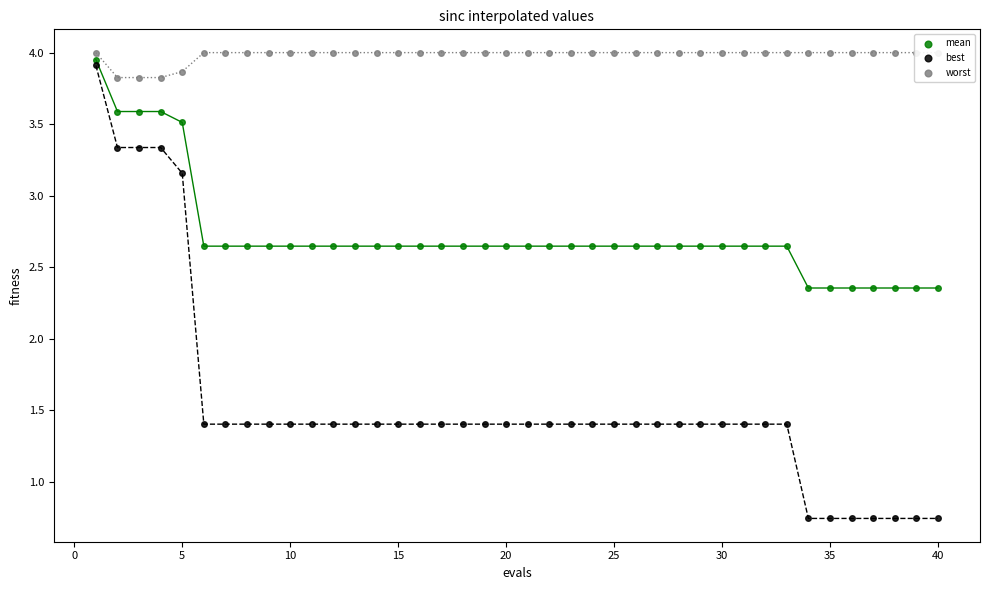

Which series has the largest total across all categories?

worst